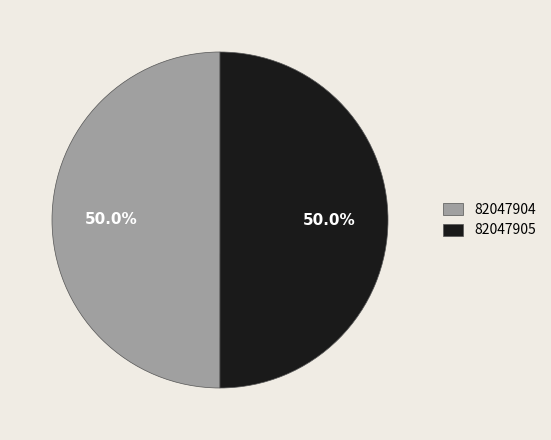

Combined, do 82047904 and 82047905 account for over 50%?

Yes